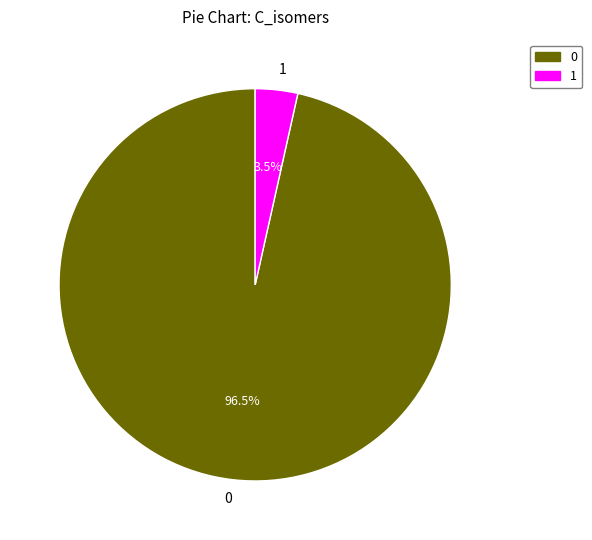

Does 1 account for over 50% of the chart?

No